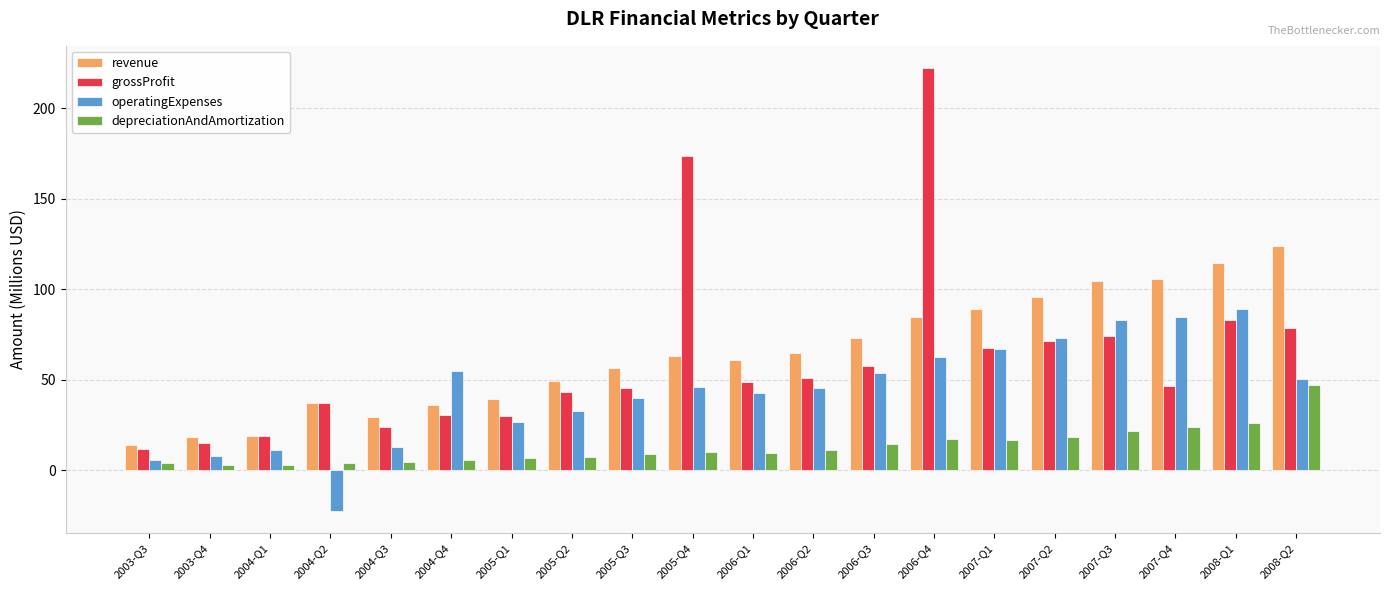

The value of revenue at 2004-Q4 is 36.2. True or false?

True